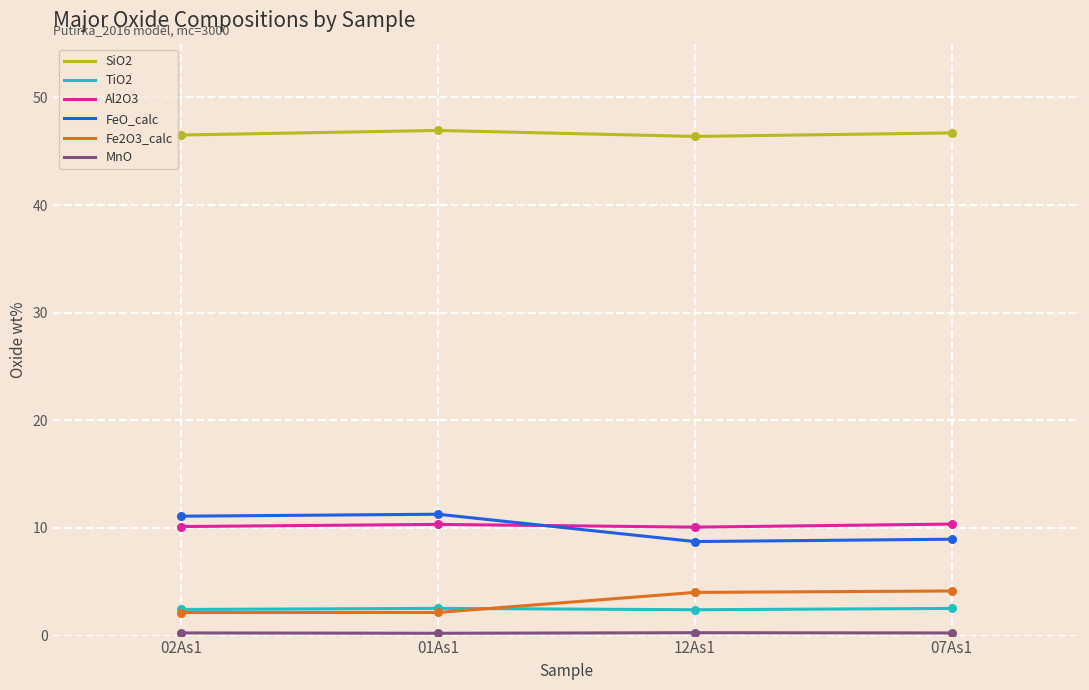

Is the value of FeO_calc at 02As1 greater than the value of Fe2O3_calc at 07As1?

Yes